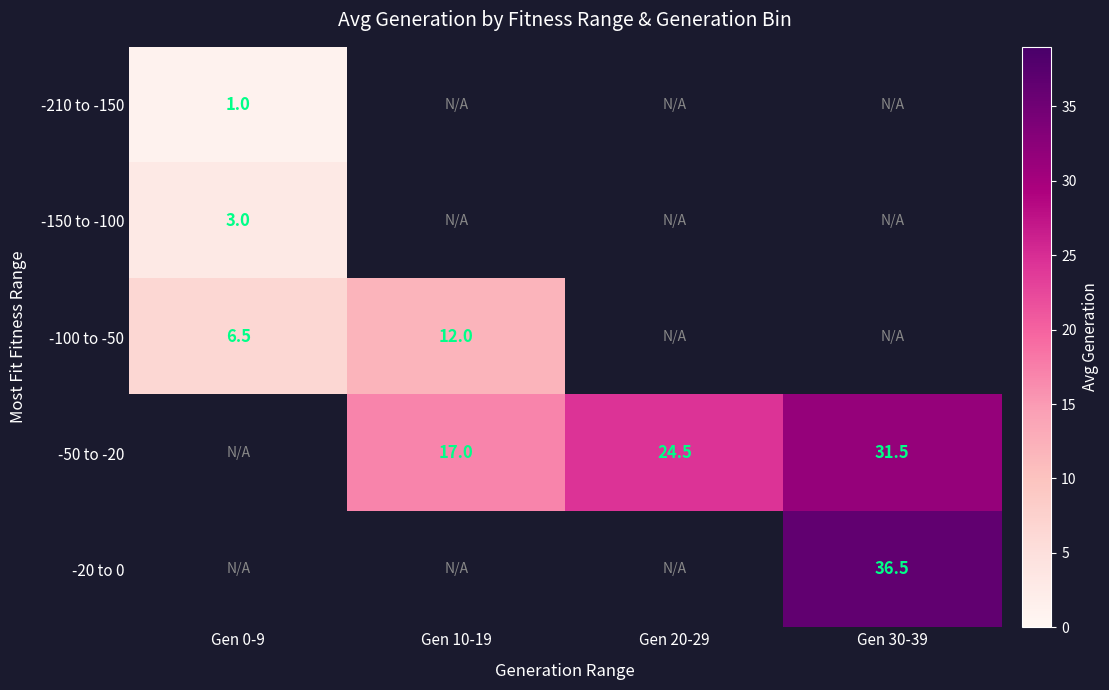

The value of -100 to -50 at Gen 10-19 is 2.7. True or false?

False